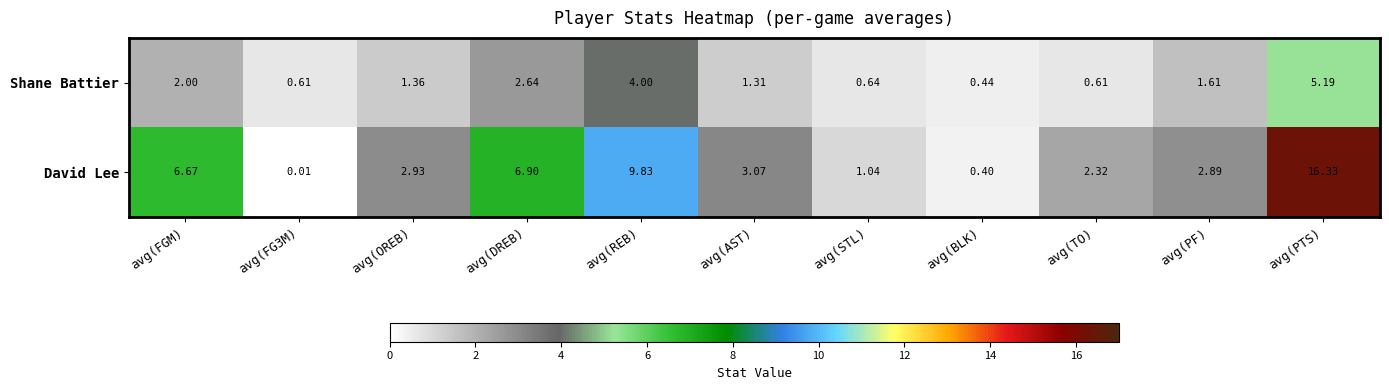

How many series are shown in this chart?

2